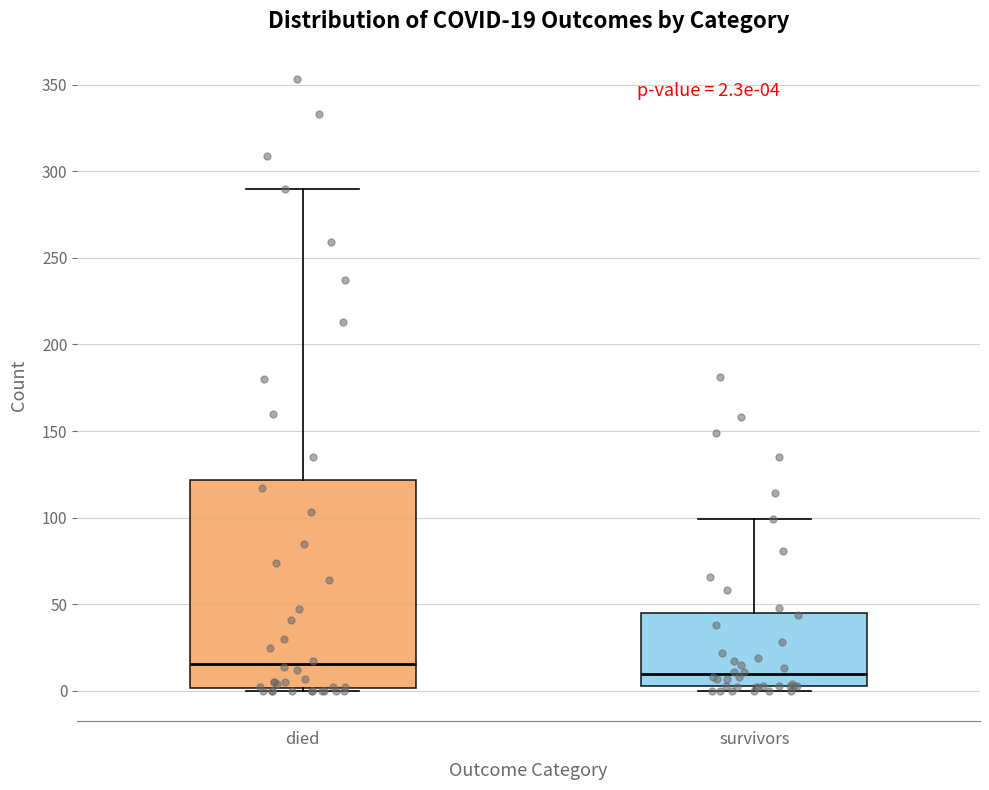

Comparing the boxes themselves (not the whiskers), which one is the tallest?

died